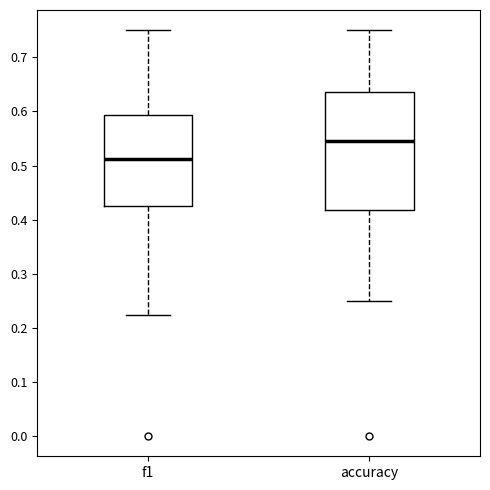

Which box has the highest median line?

accuracy